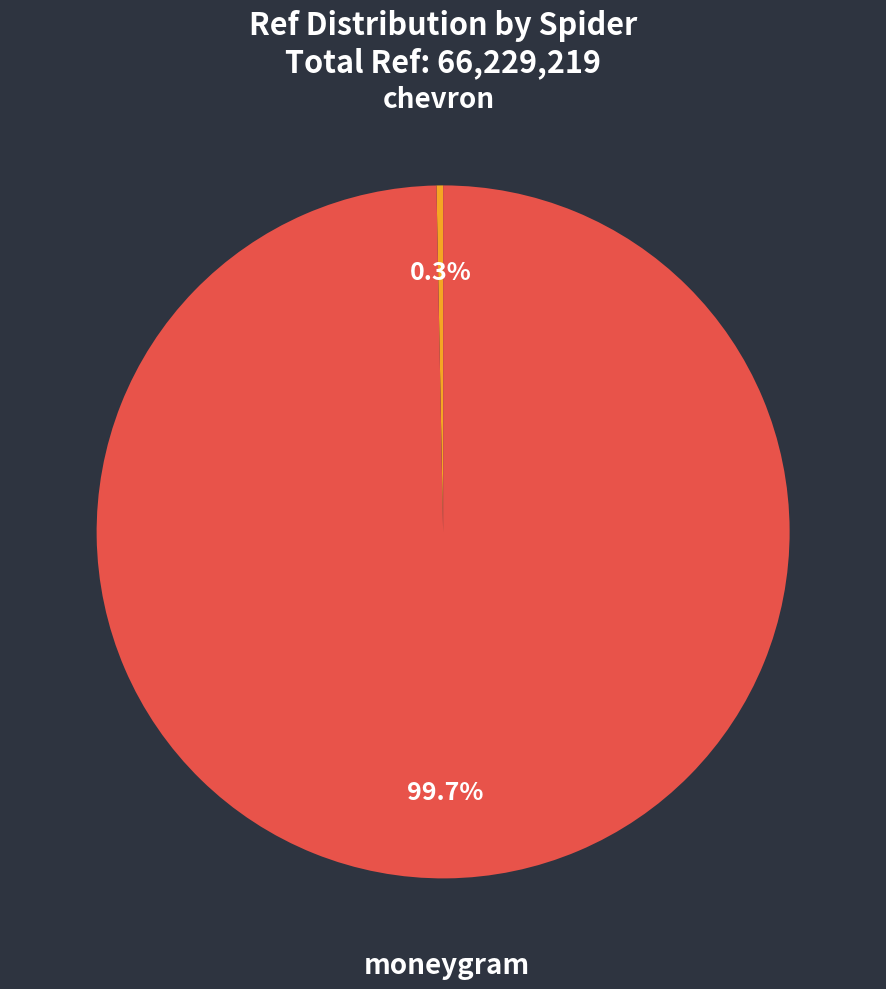

What is the ratio of the value at moneygram to the value at chevron?

325.8